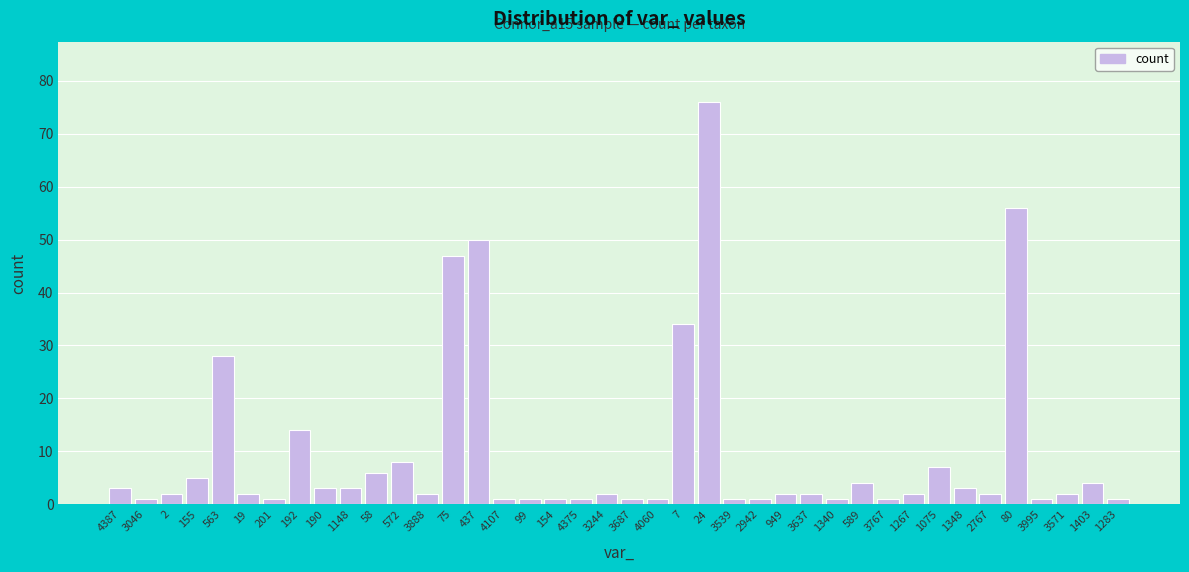

What is the difference between the values at 1075 and 3888?

5